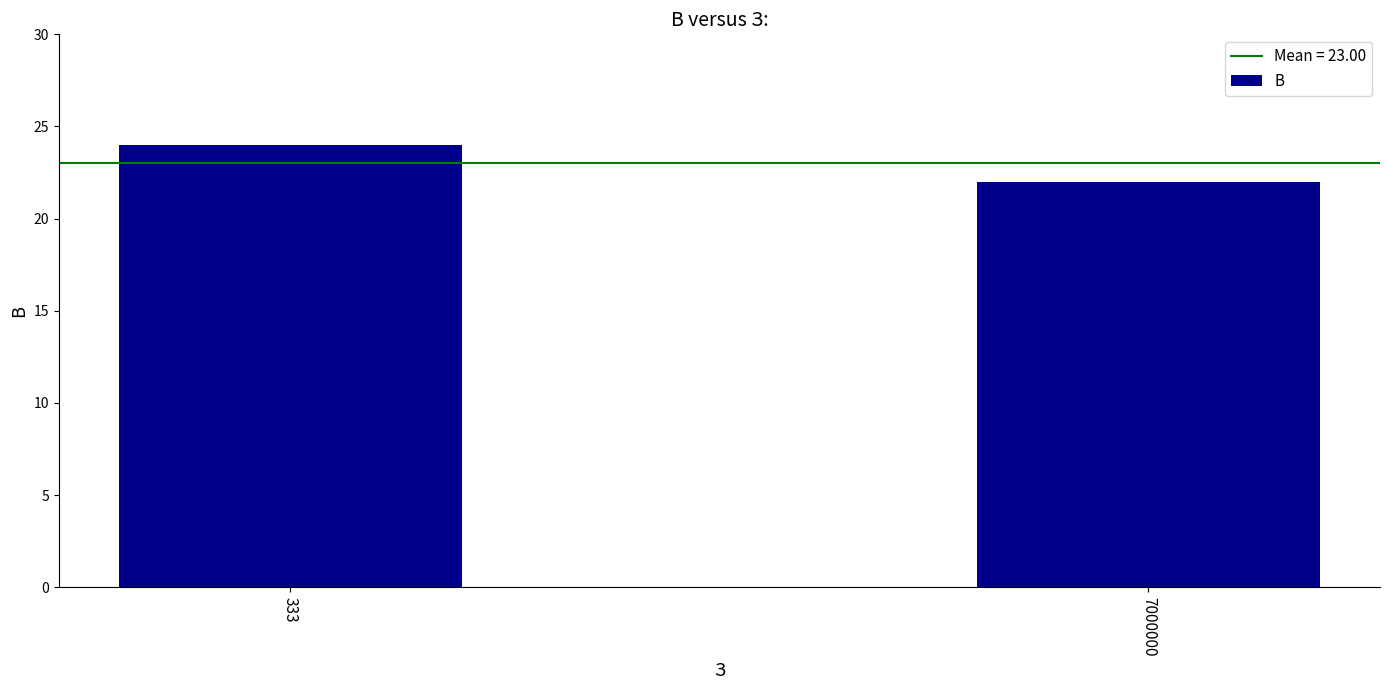

The value at 7000000 is 22. True or false?

True